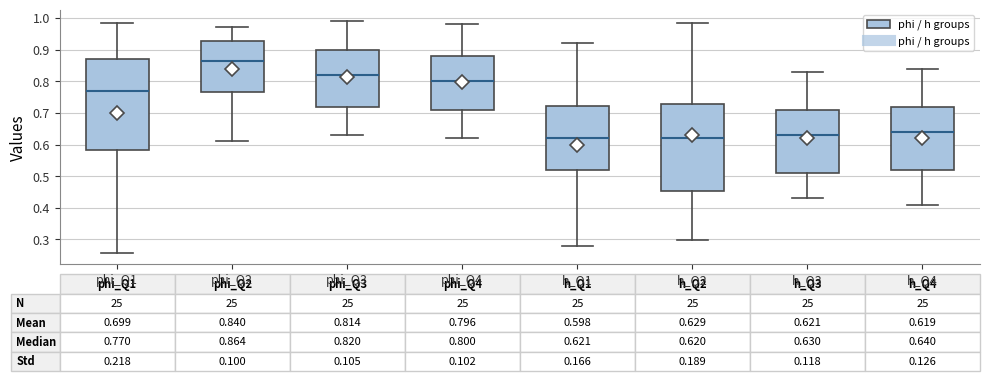

Which box is the tallest, from its lower edge to its upper edge?

phi_Q1